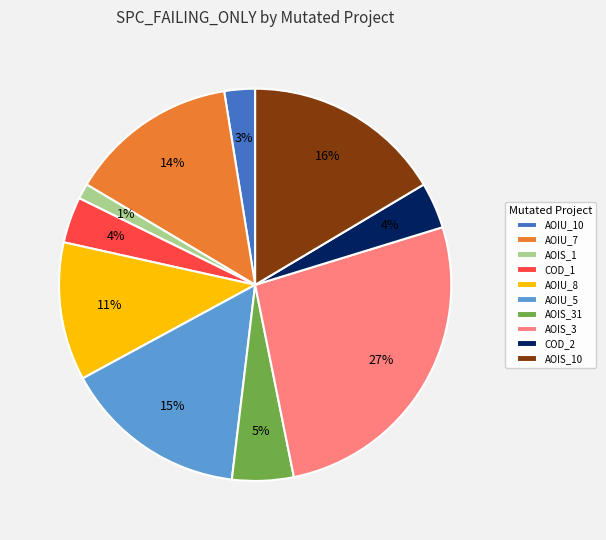

True or false: AOIS_1 accounts for 11% of the total.

False